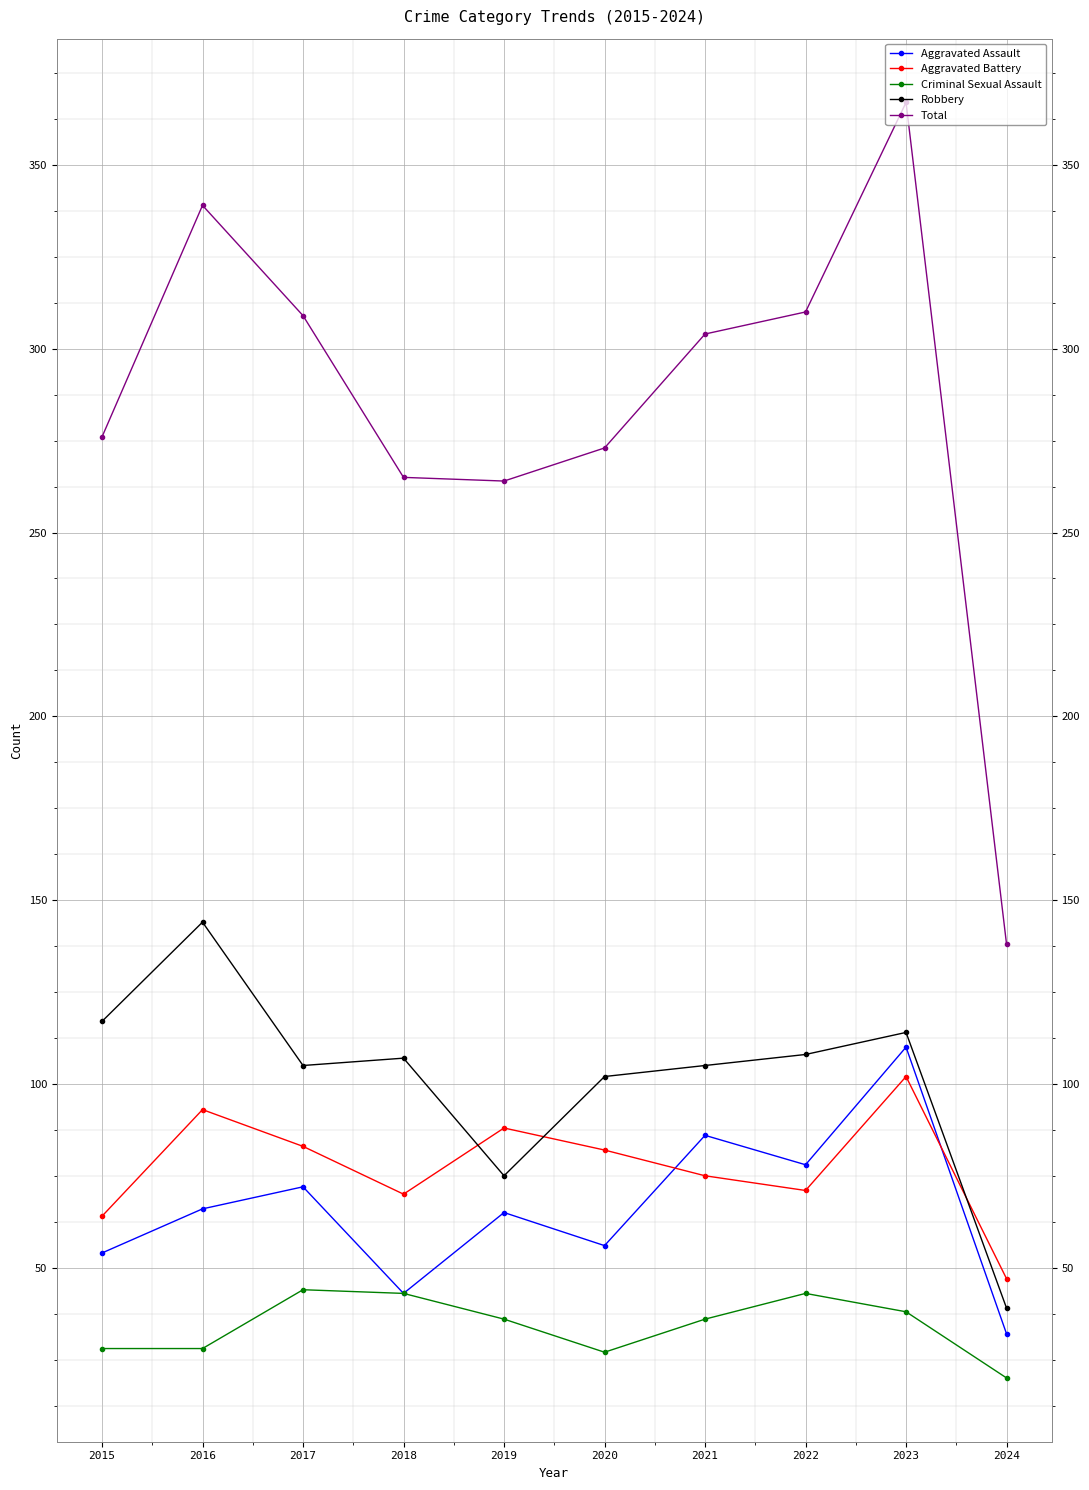

True or false: Aggravated Assault has a value of 72 at 2017.

True